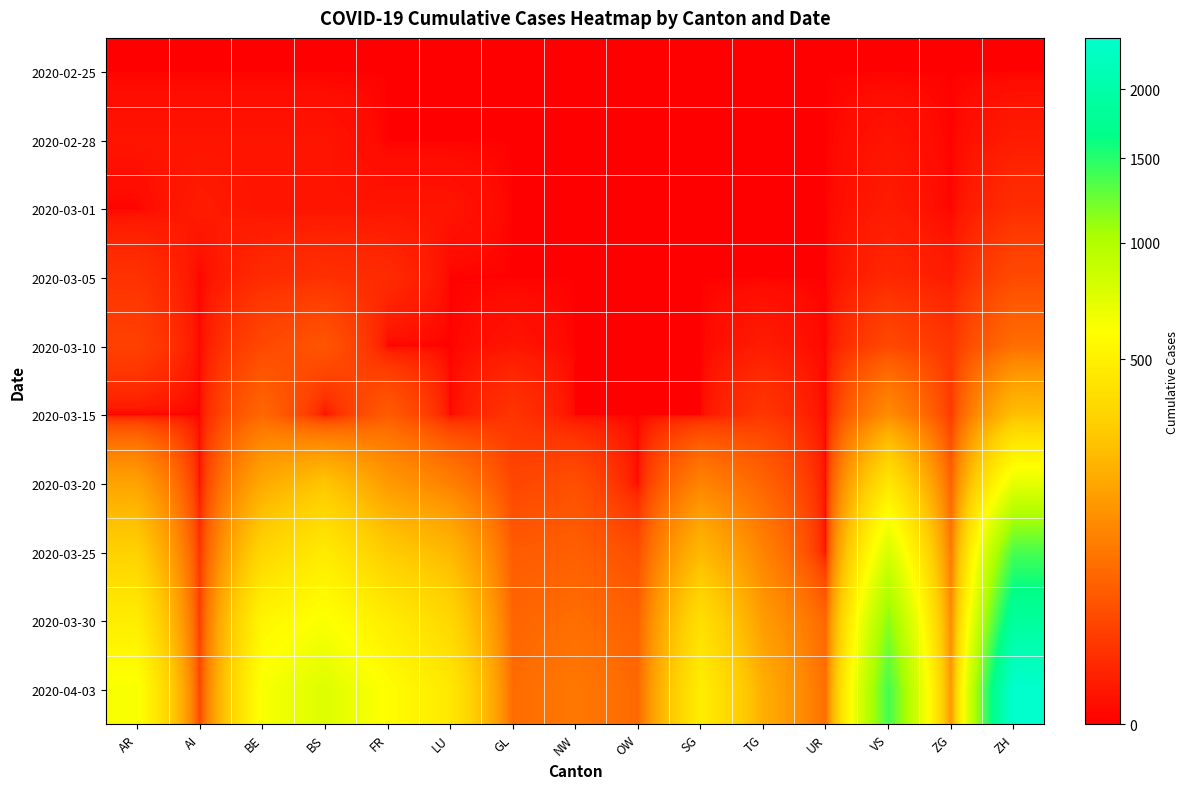

Between AI and BE, which is larger?

AI